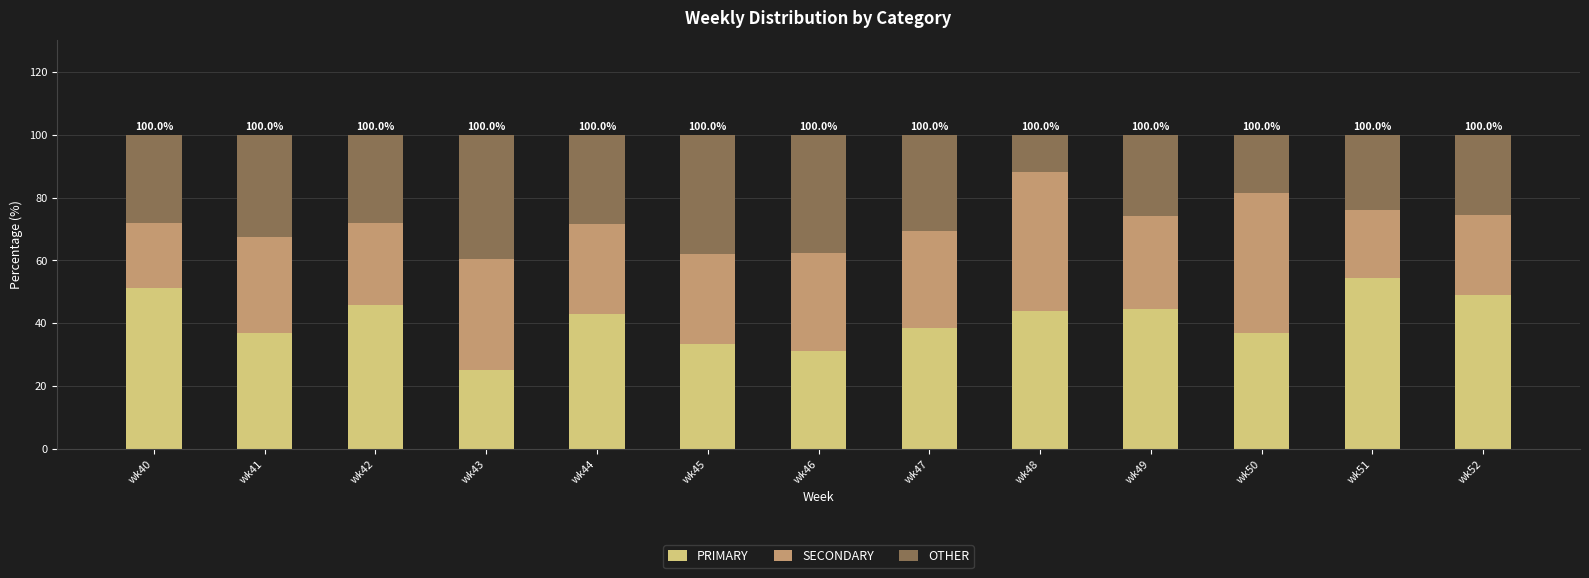

Are the bars horizontal?

No